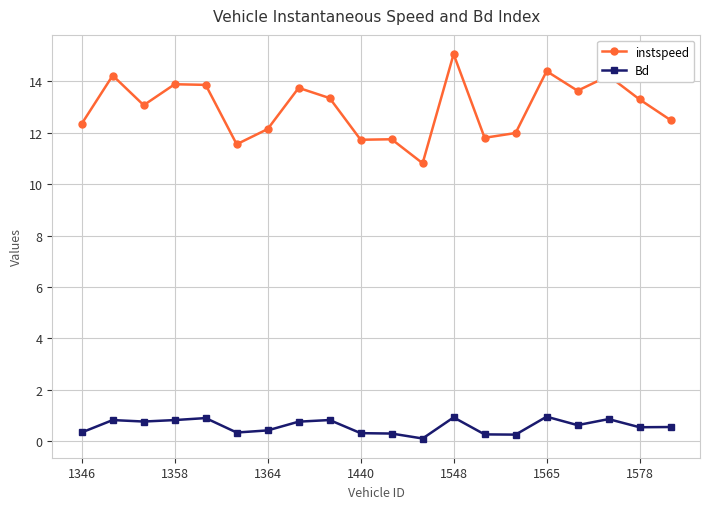

Which series has the largest total across all categories?

instspeed